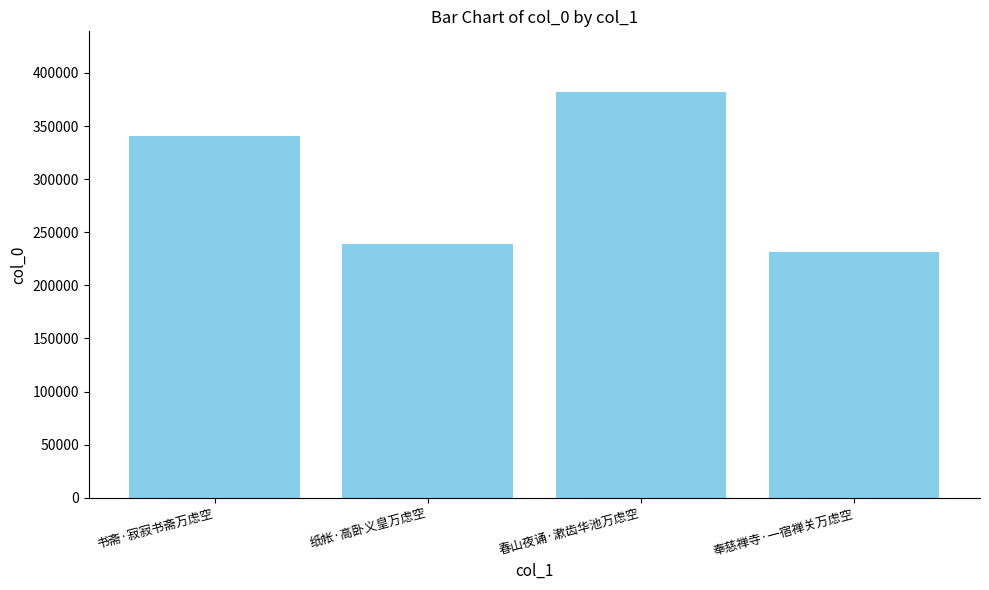

What is the difference between the maximum and minimum values?

150811